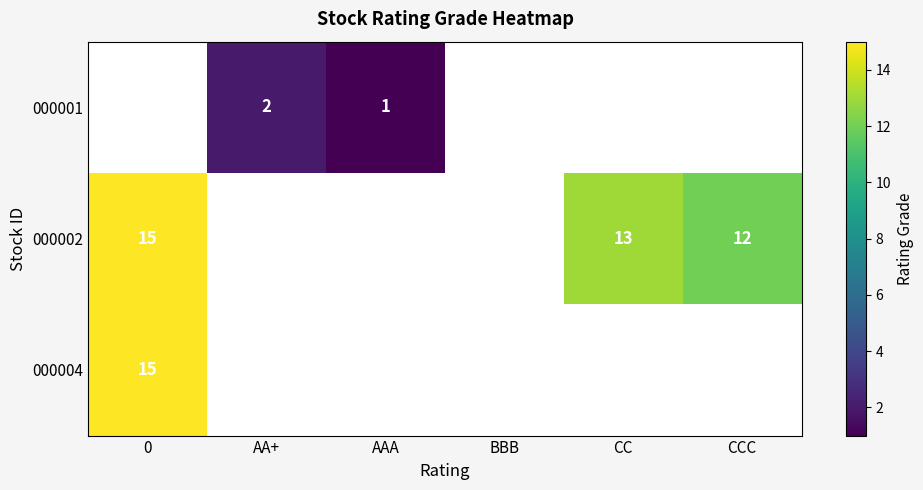

The value of 000002 at CCC is 6.7. True or false?

False